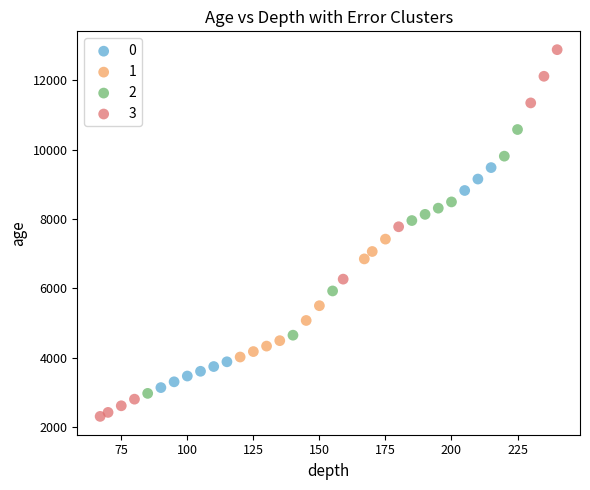

Which series contains the lowest Y value?

3